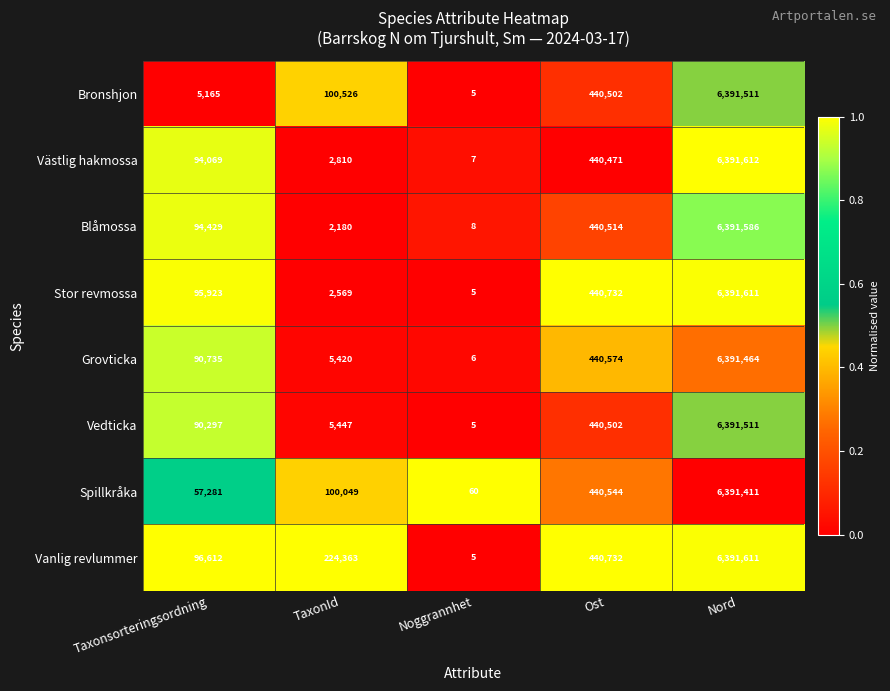

Rank the categories by Blåmossa value from lowest to highest.

Noggrannhet, TaxonId, Taxonsorteringsordning, Ost, Nord